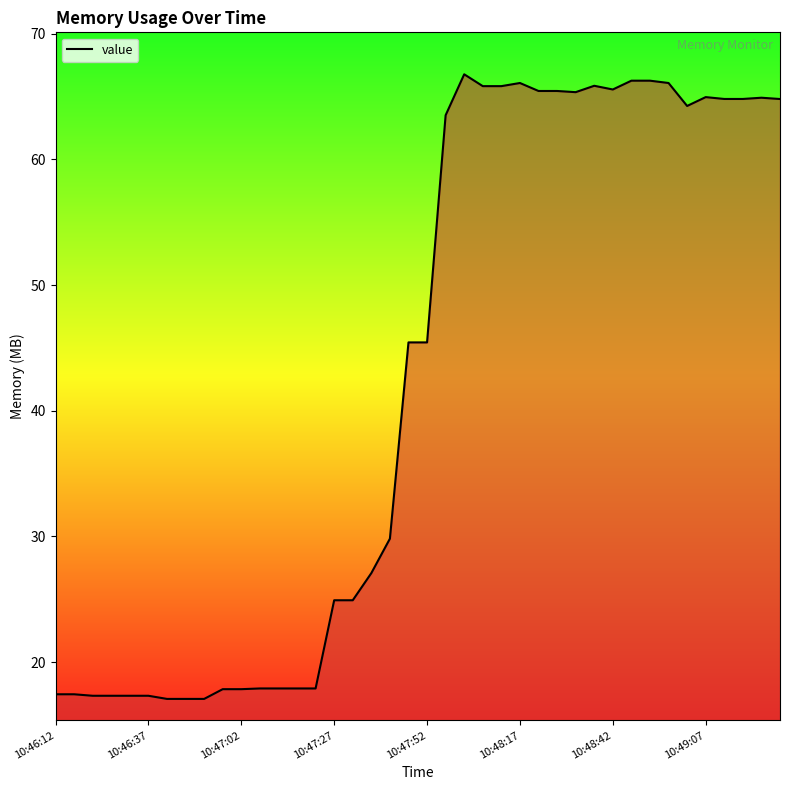

What is the greatest value displayed?

66.8